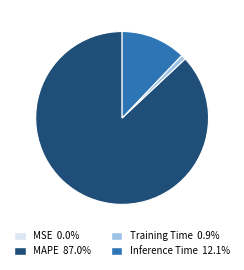

What is the largest slice in the pie chart?

MAPE